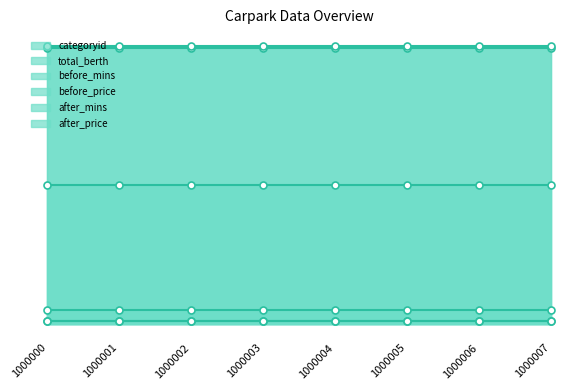

The value of after_mins line at 1000005 is 98. True or false?

False